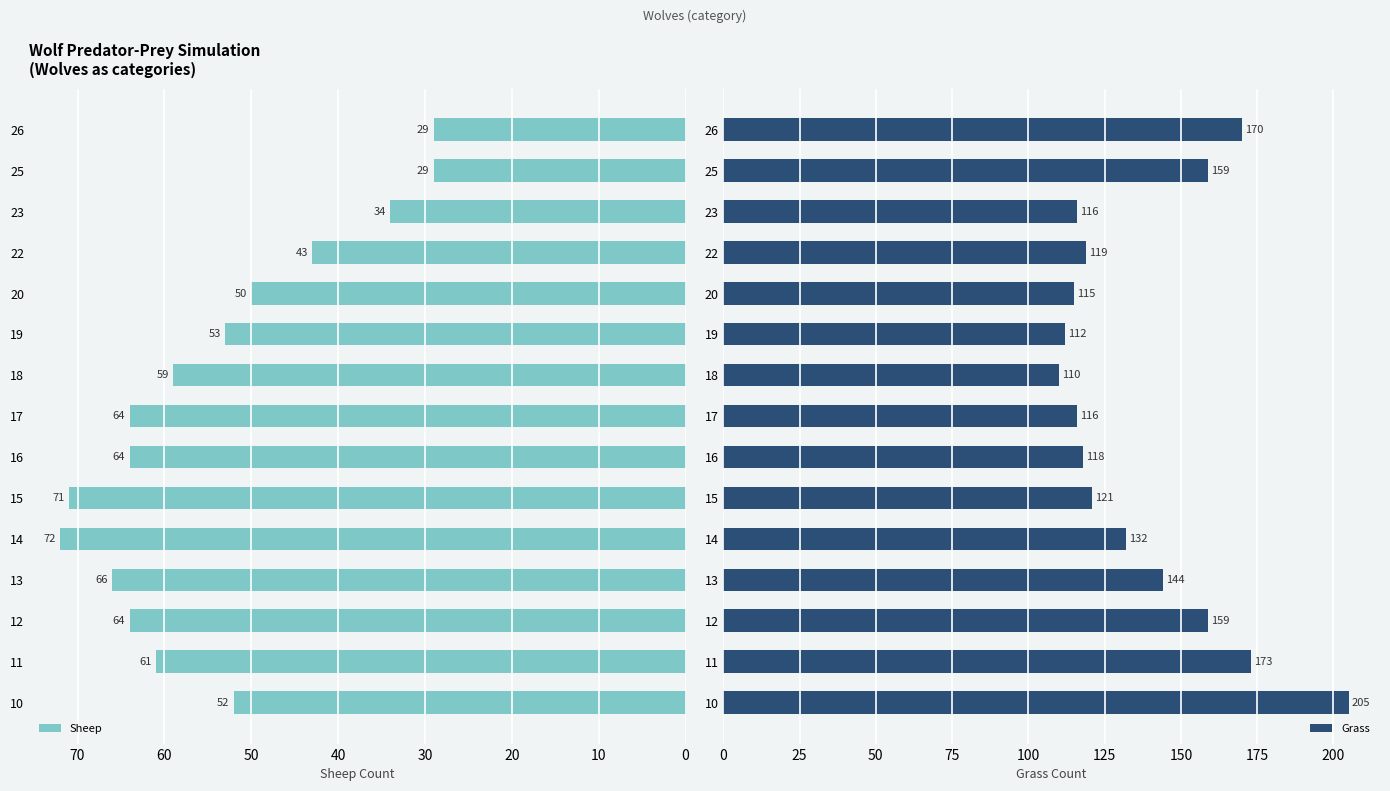

What is the sum of all Sheep values?

811